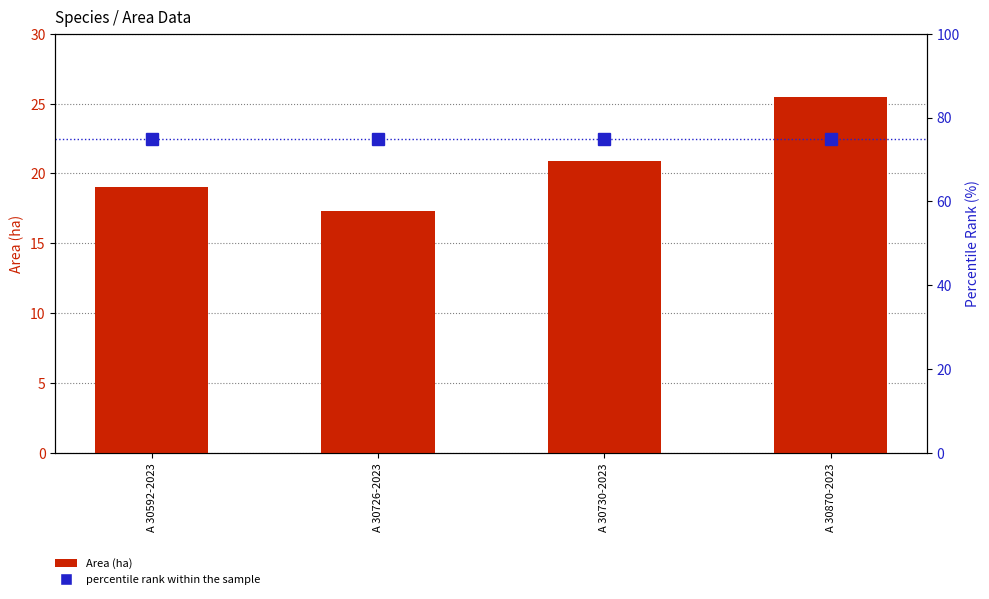

How many groups of bars are there?

4